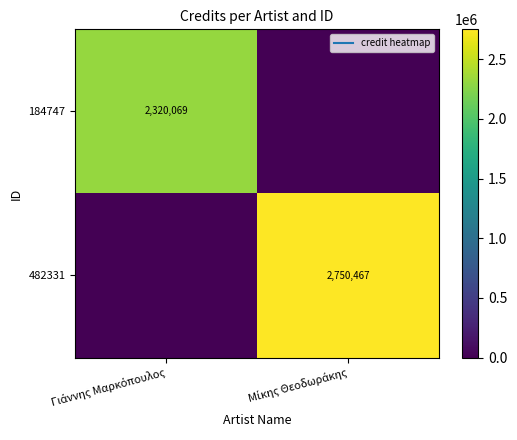

What is the difference between the 482331 values at Μίκης Θεοδωράκης and Γιάννης Μαρκόπουλος?

2750467.5